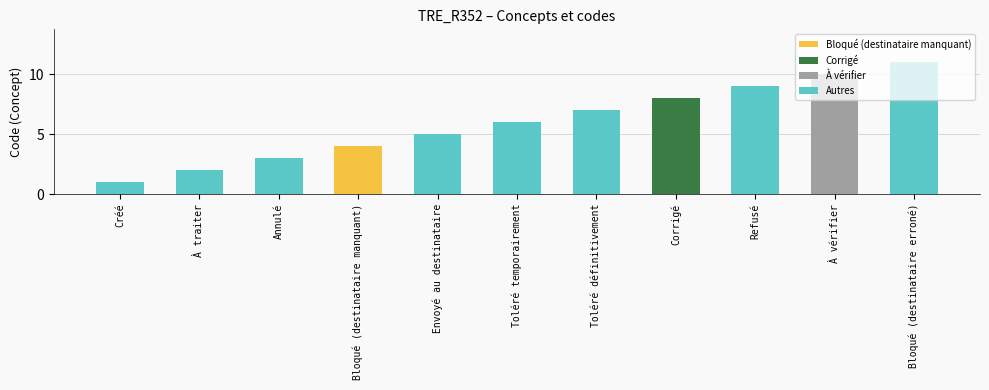

What is the smallest value displayed?

1